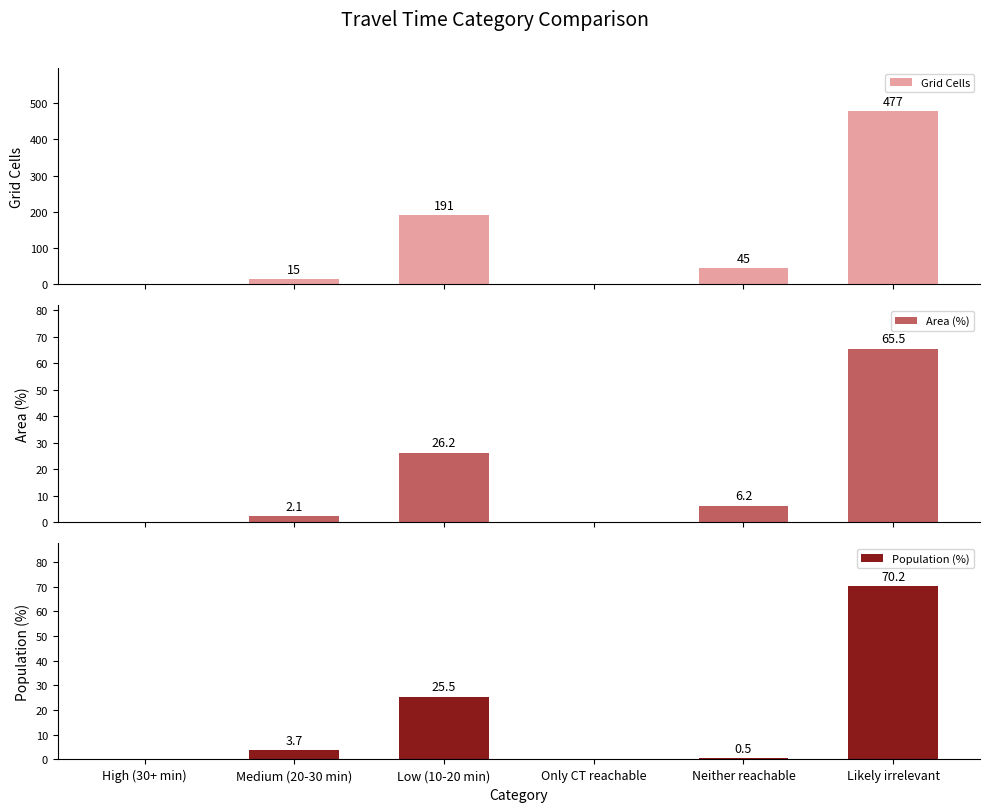

Which series changed the most between High (30+ min) and Neither reachable?

Grid Cells